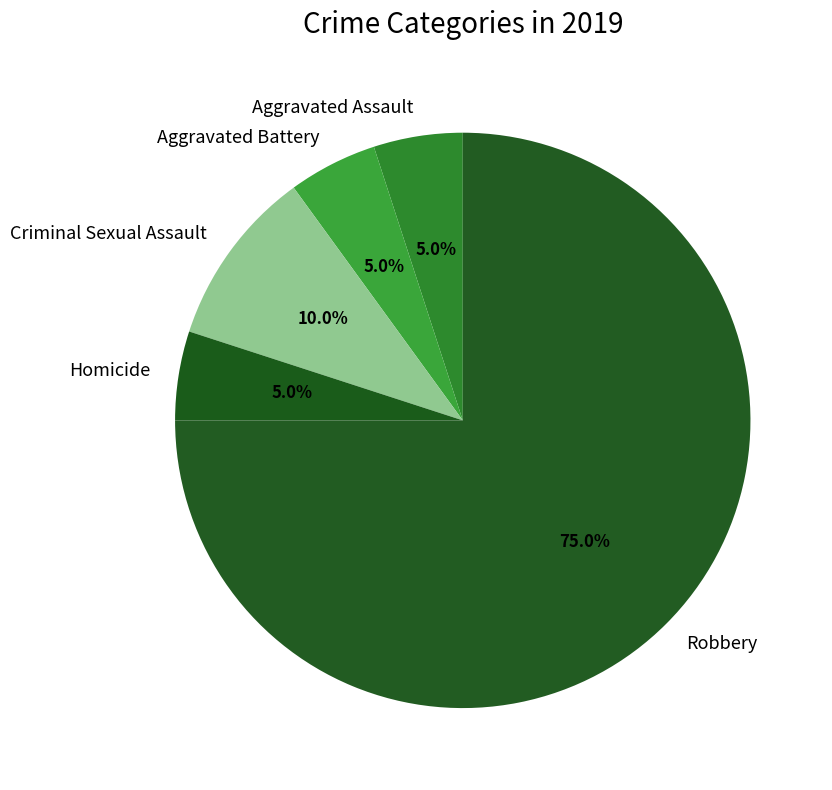

What is the largest slice in the pie chart?

Robbery